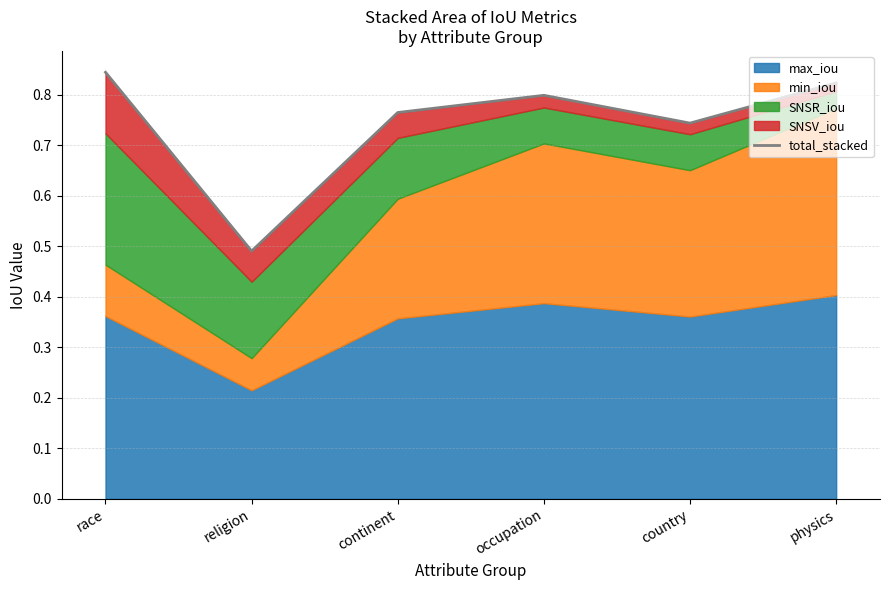

Does the chart have visible grid lines?

Yes